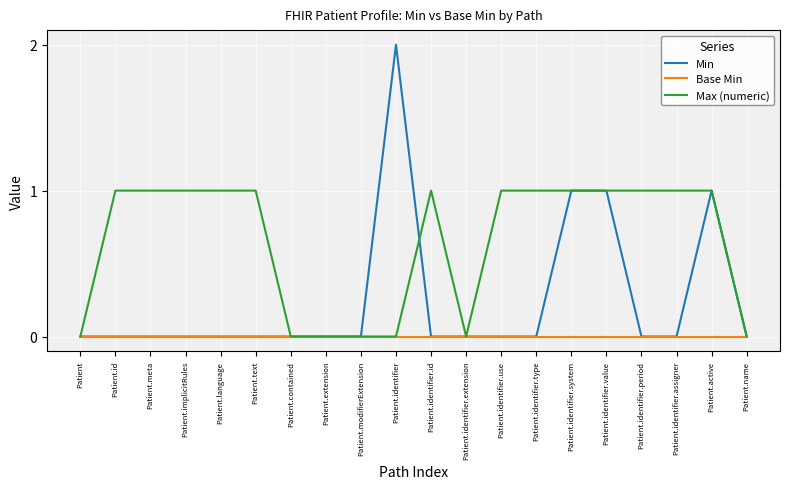

Which series has the largest total across all categories?

Max (numeric)